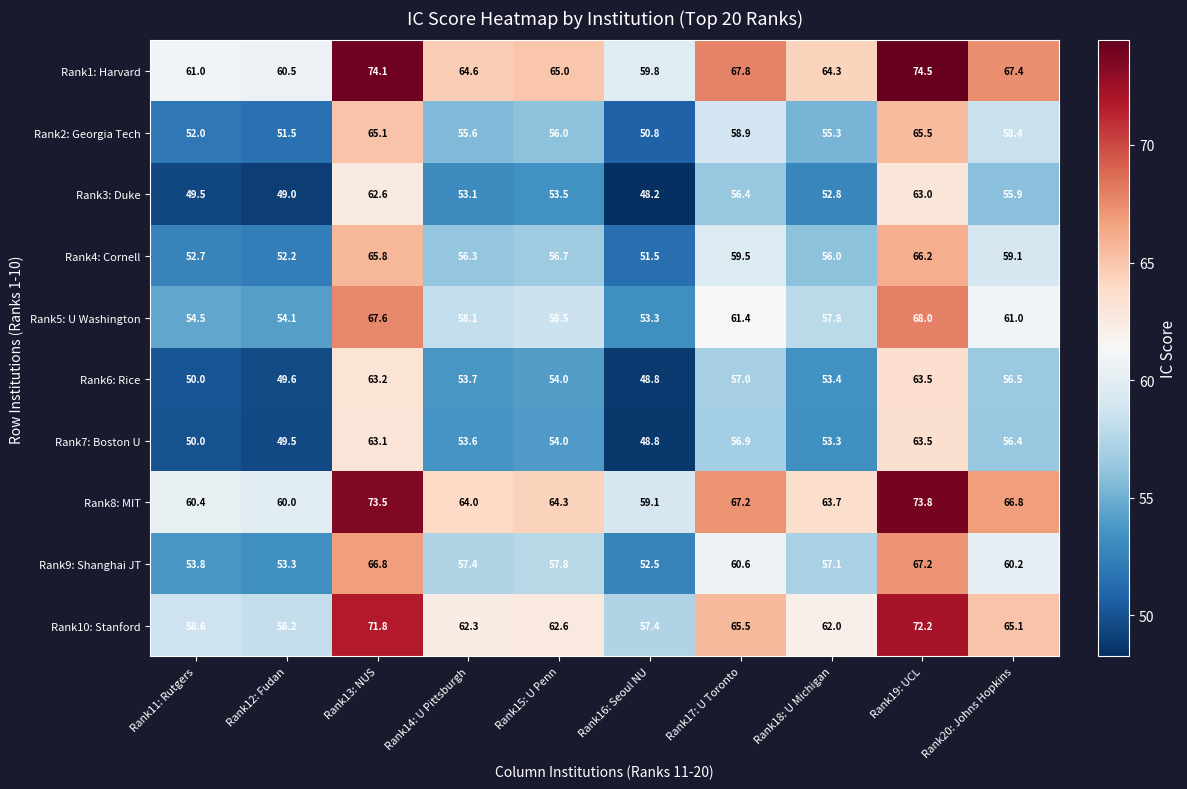

What is the greatest value displayed?

74.5